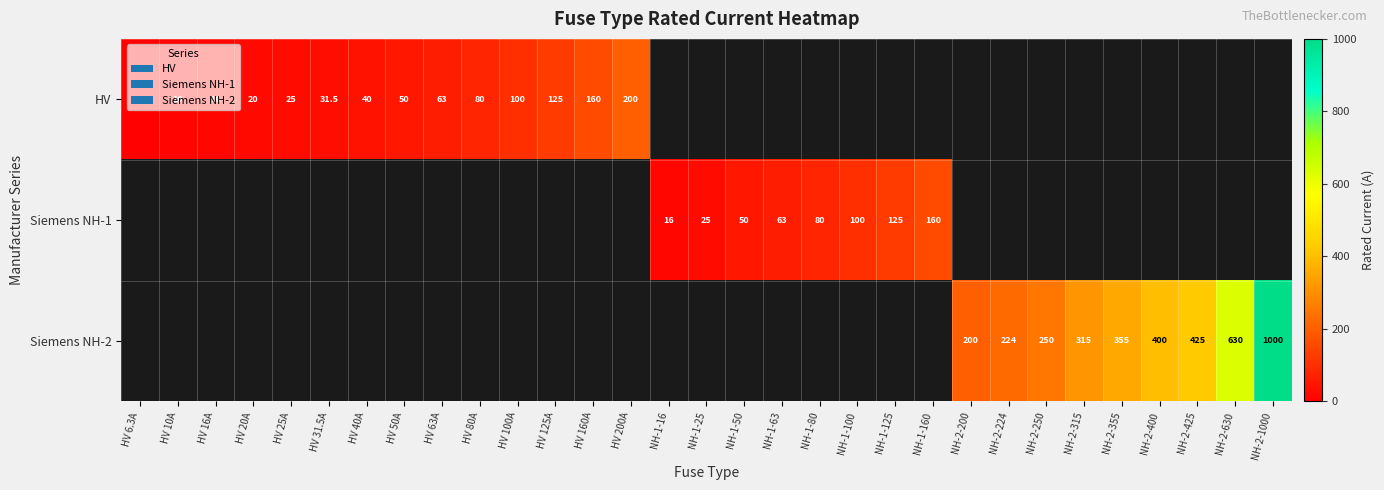

The value of Siemens NH-2 at NH-2-425 is 425.0. True or false?

True